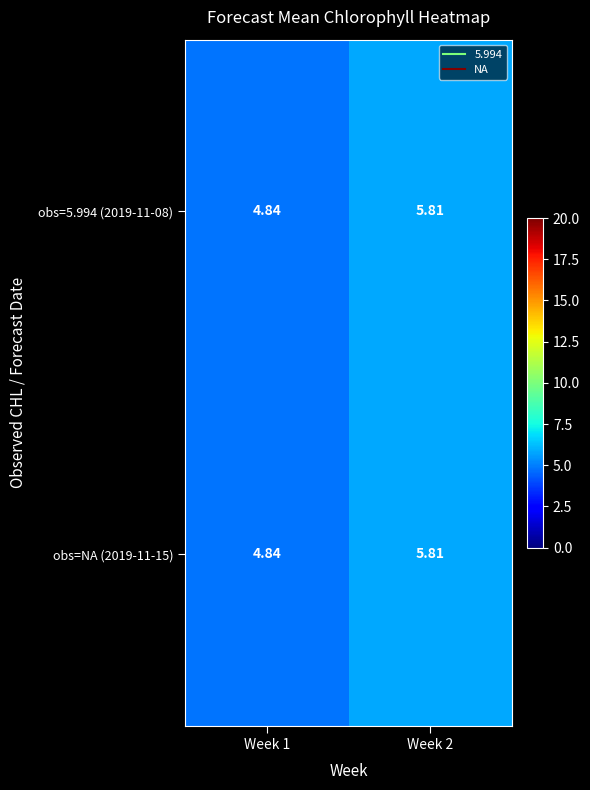

What is the total value across all series at Week 1?

9.7